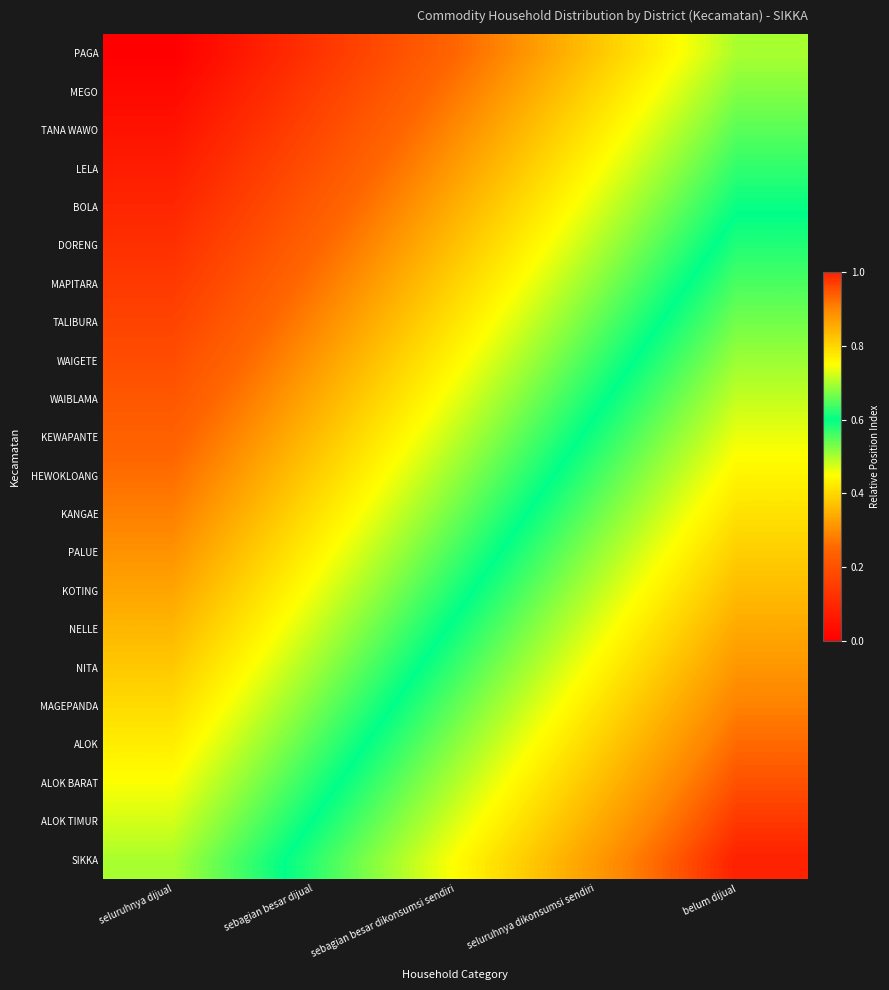

What is the maximum value shown in the chart?

1.0